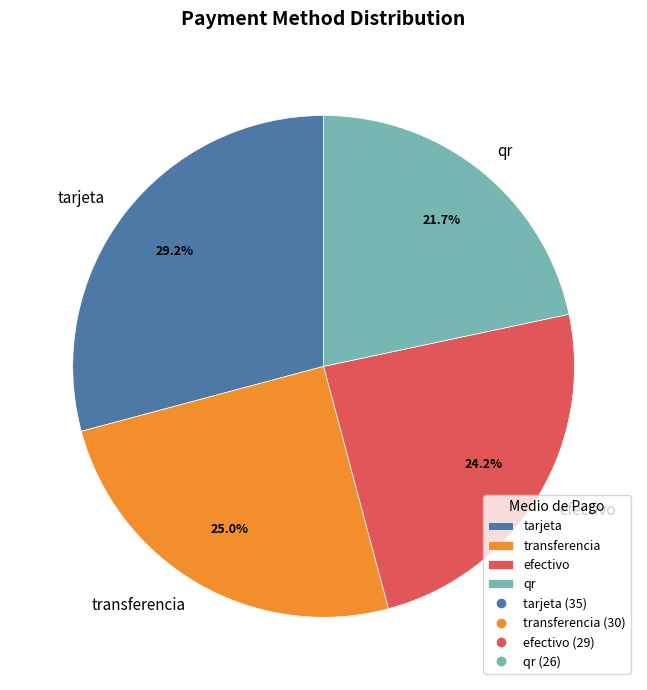

What percentage do efectivo and transferencia together represent?

49.2%